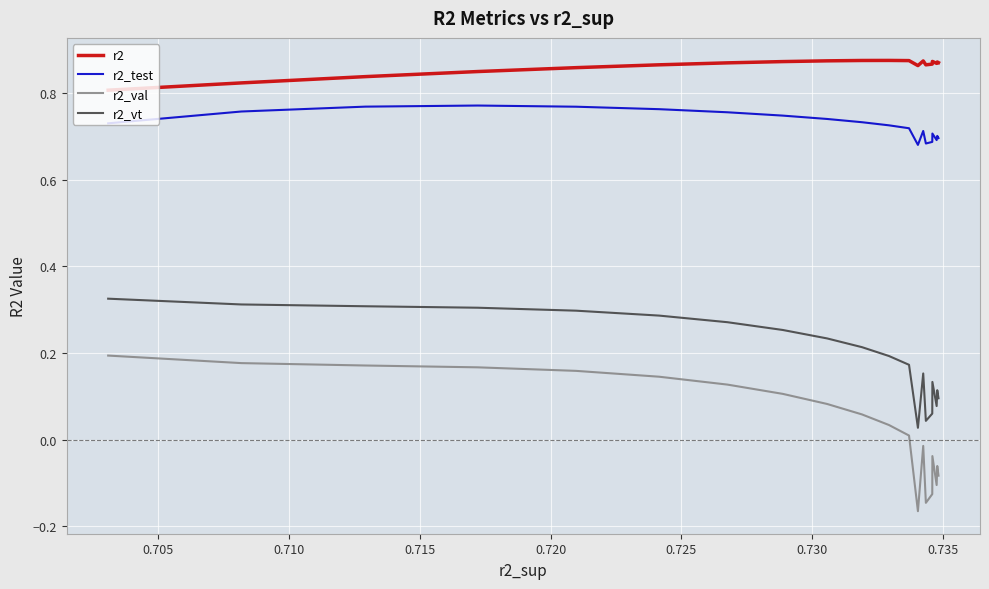

True or false: r2_val and r2_vt intersect in this chart.

False